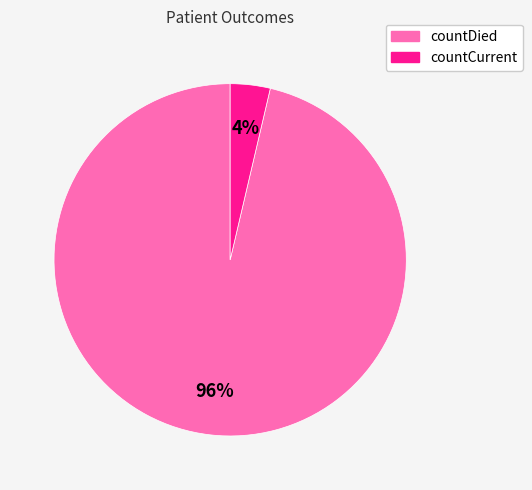

True or false: countCurrent accounts for 15% of the total.

False